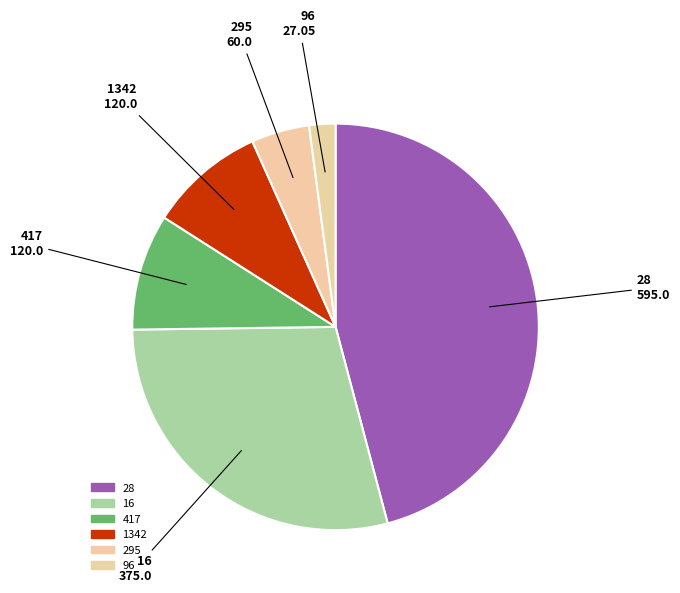

True or false: 417 accounts for 9% of the total.

True